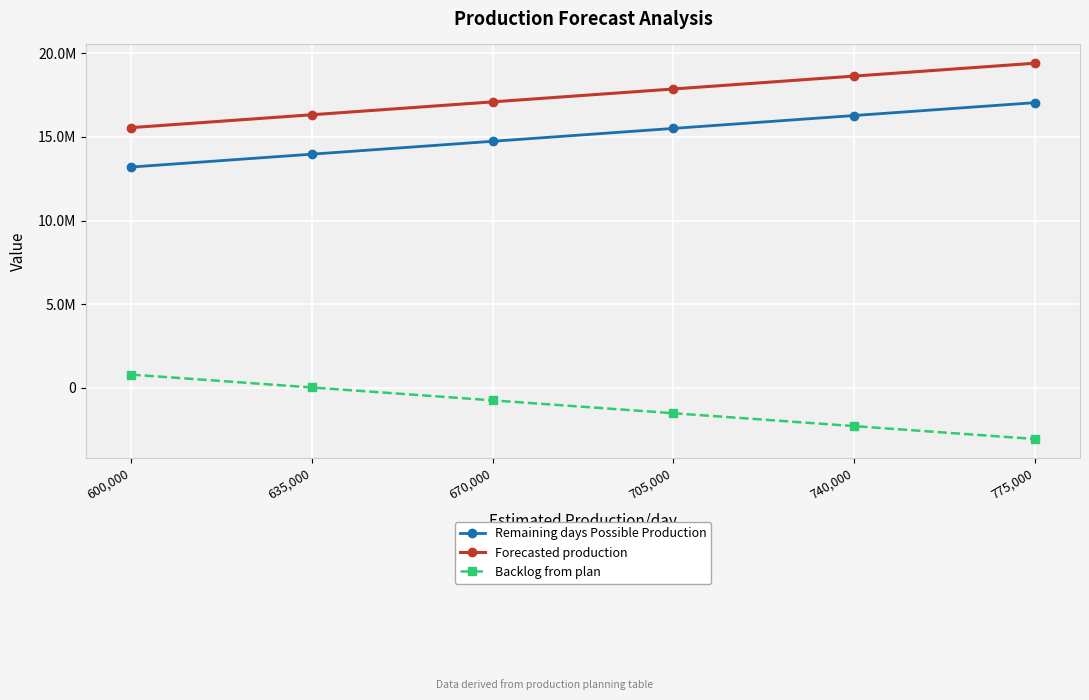

What are all the series names shown in the legend?

Remaining days Possible Production, Forecasted production, Backlog from plan